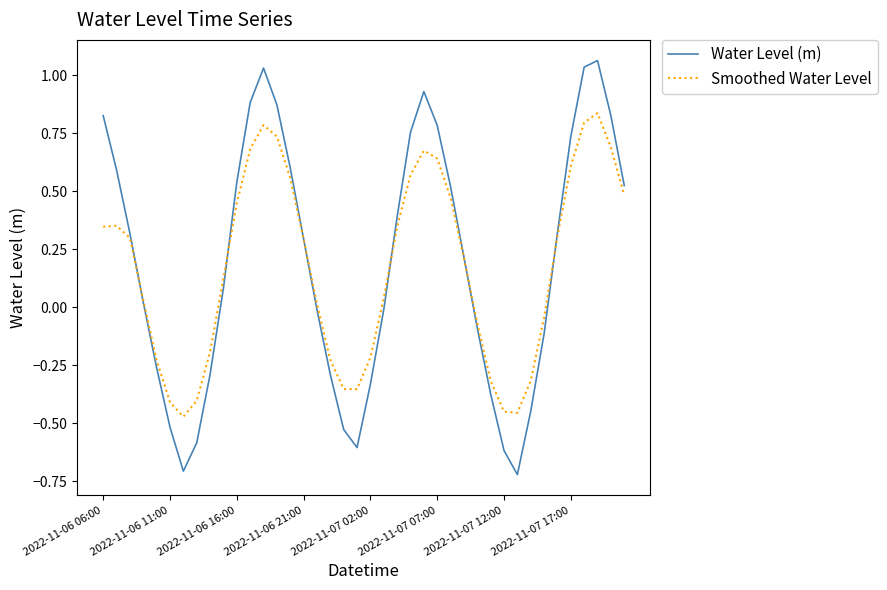

At how many categories does at least one series exceed 0?

25